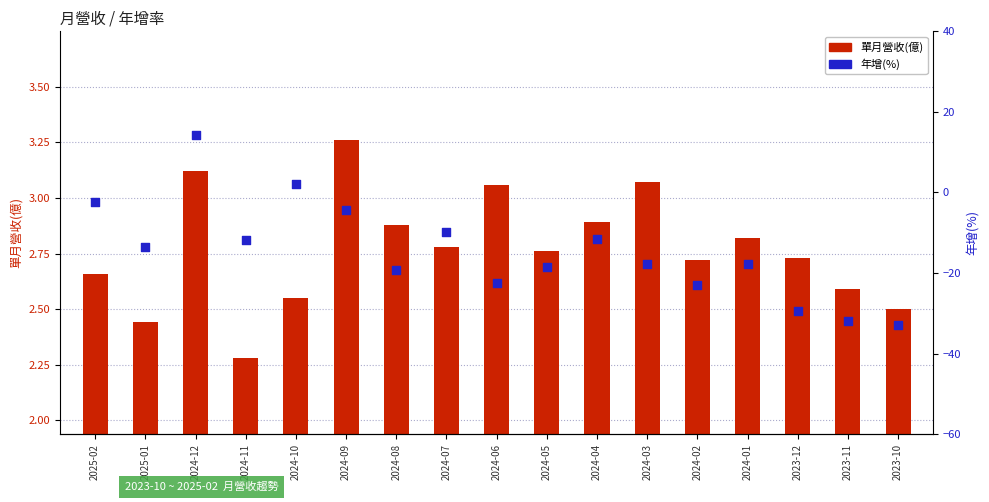

Which series has the largest total across all categories?

單月營收(億)